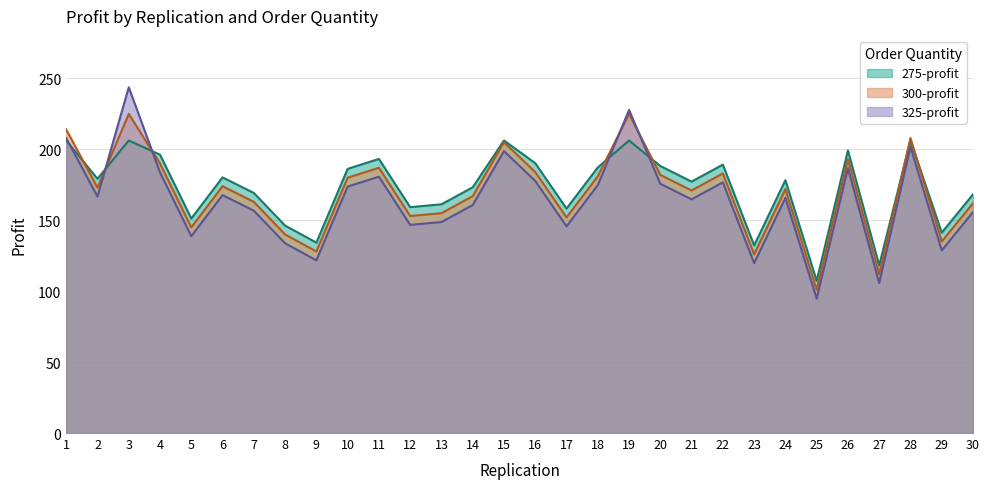

How many interior local valleys does the 275-profit series have?

10